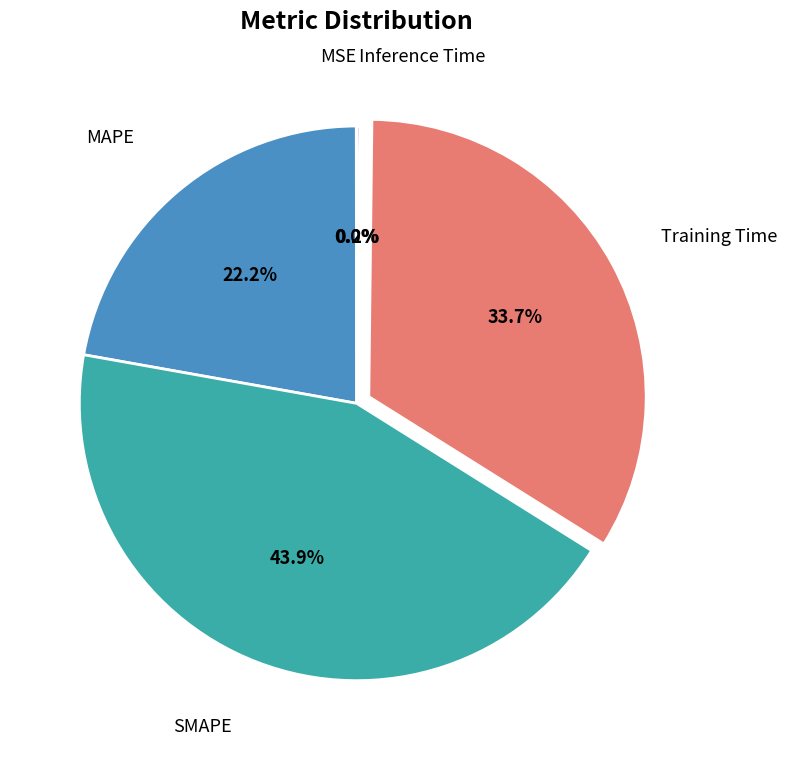

Does any single category account for the majority?

No